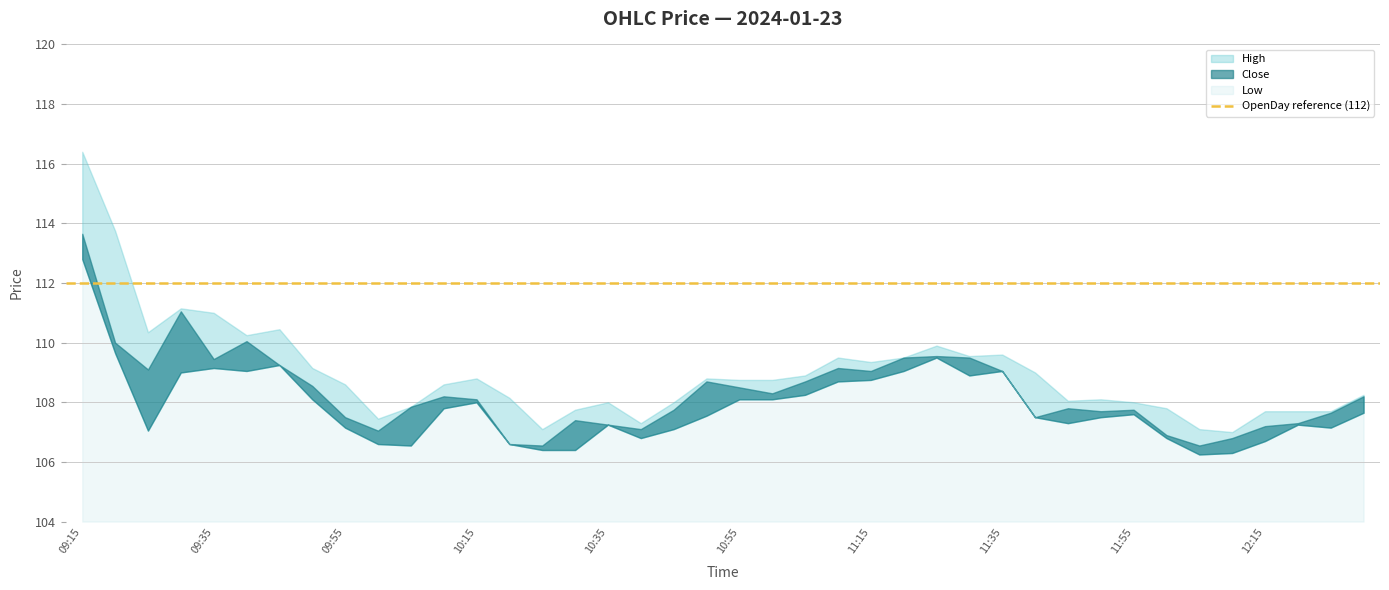

How many lines are shown in the chart?

3